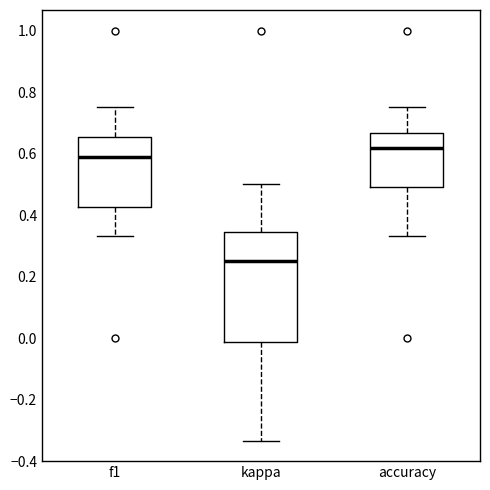

Reading left to right, transcribe this box plot: for each box, give where its median line is, the range the box spans, and where its two whiskers end, as read against the y-axis. The values are not printed on the chart, so give them approximately, as read against the axis.

f1: median 0.58, box 0.42 to 0.66, whiskers 0.34 to 0.76
kappa: median 0.24, box -0.02 to 0.34, whiskers -0.34 to 0.50
accuracy: median 0.62, box 0.50 to 0.66, whiskers 0.34 to 0.76